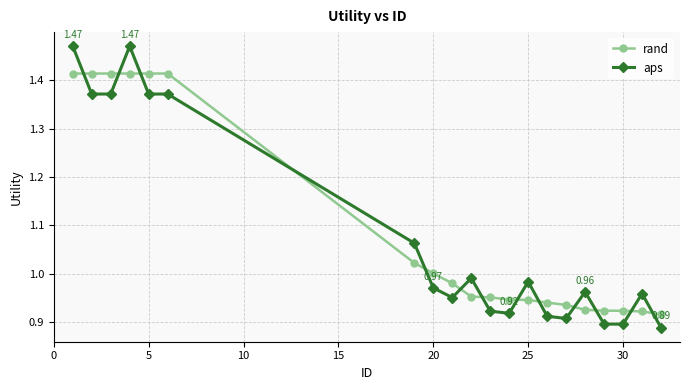

Which series has the widest spread of values?

aps